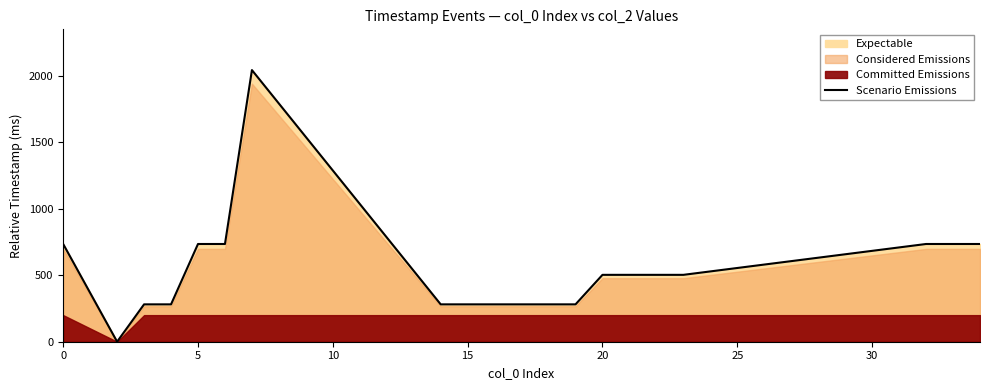

The value of Scenario Emissions at 5 is 735. True or false?

True